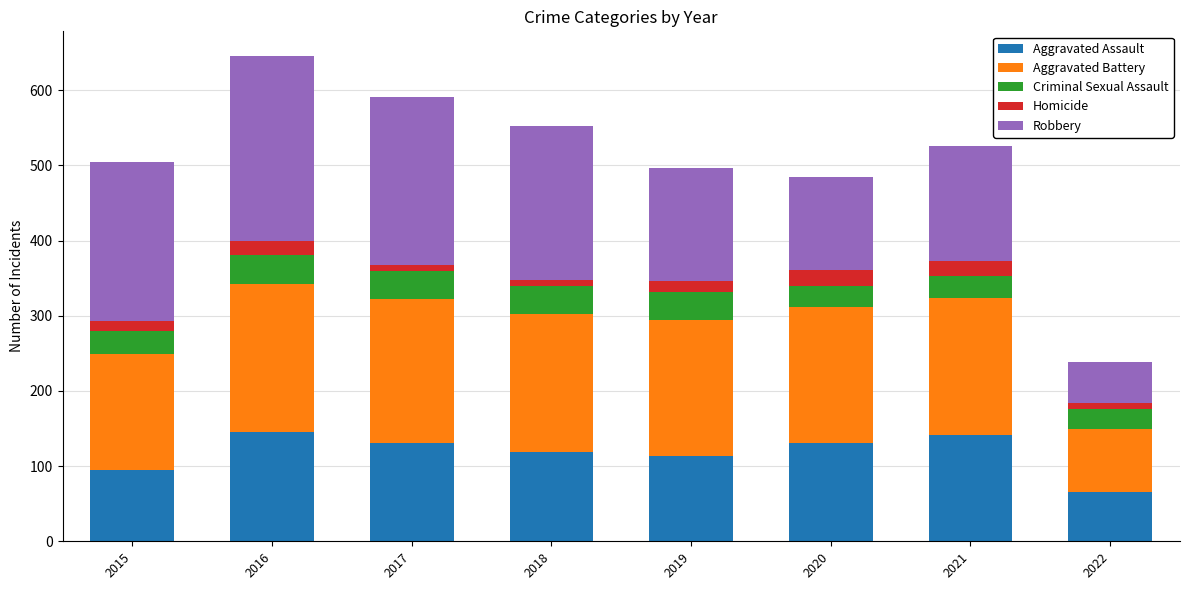

Is it true that Aggravated Assault equals 95 at 2015?

True